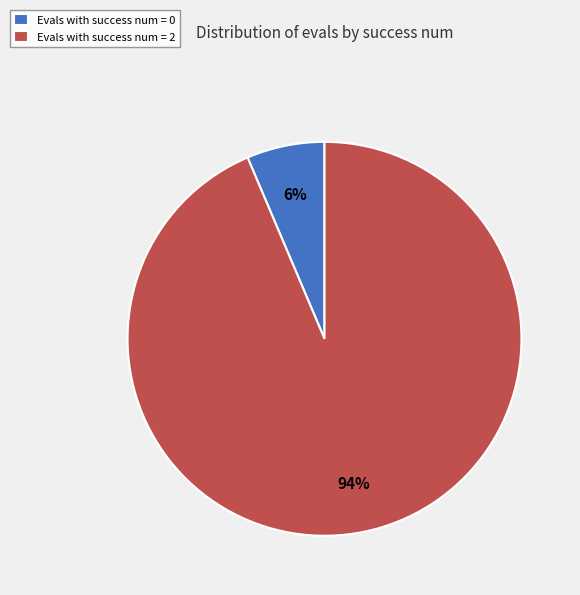

Which slice is the largest?

Evals with success num = 2